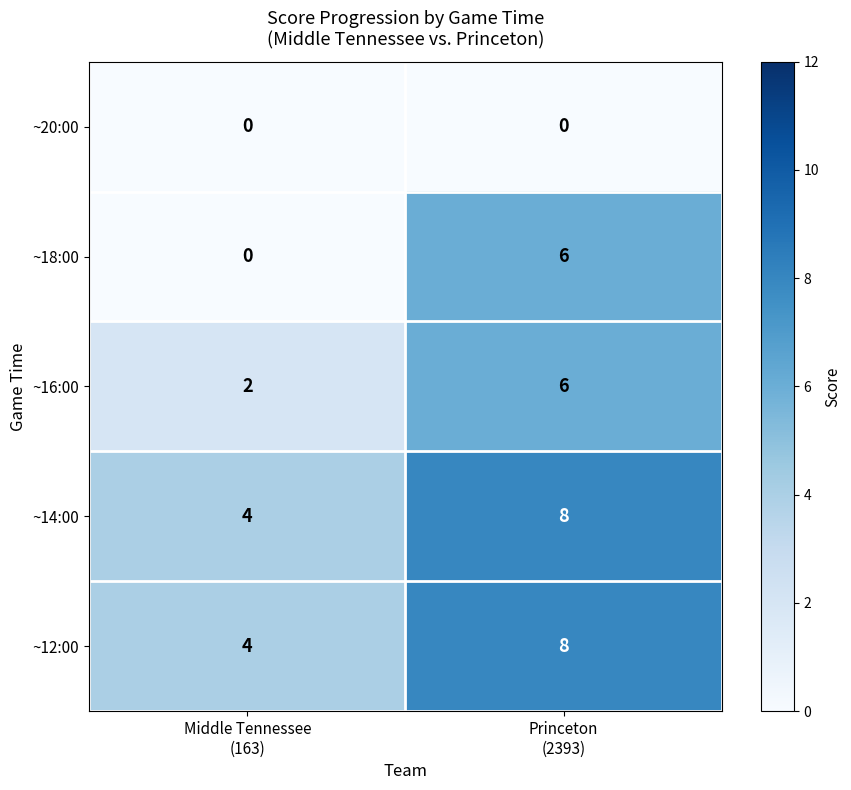

Reading left to right, what are all the values shown in this chart?

~20:00: 0	0
~18:00: 0	6
~16:00: 2	6
~14:00: 4	8
~12:00: 4	8